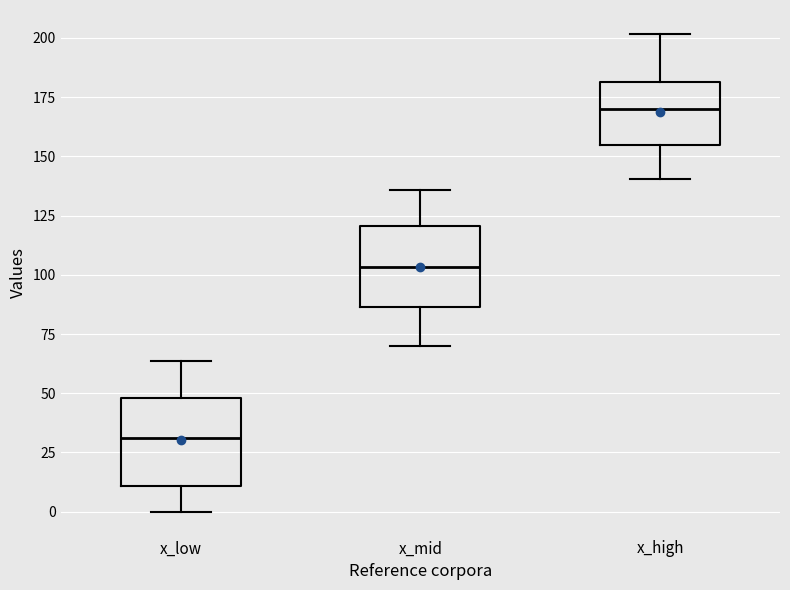

Reading left to right, transcribe this box plot: for each box, give where its median line is, the range the box spans, and where its two whiskers end, as read against the y-axis. The values are not printed on the chart, so give them approximately, as read against the axis.

x_low: median 30, box 10 to 50, whiskers 0 to 65
x_mid: median 105, box 85 to 120, whiskers 70 to 135
x_high: median 170, box 155 to 180, whiskers 140 to 200